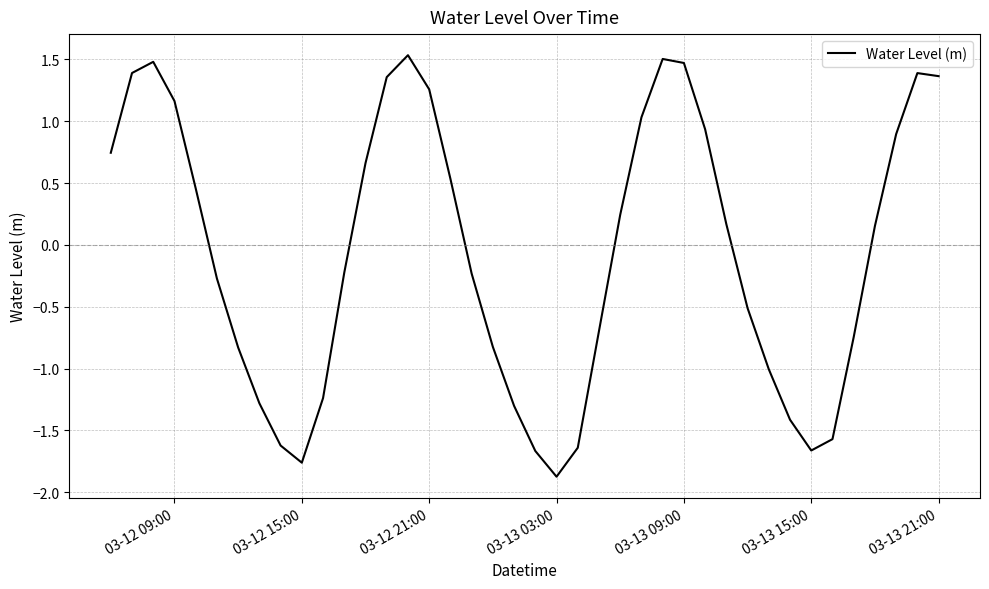

Does the chart display data point markers on the line(s)?

No